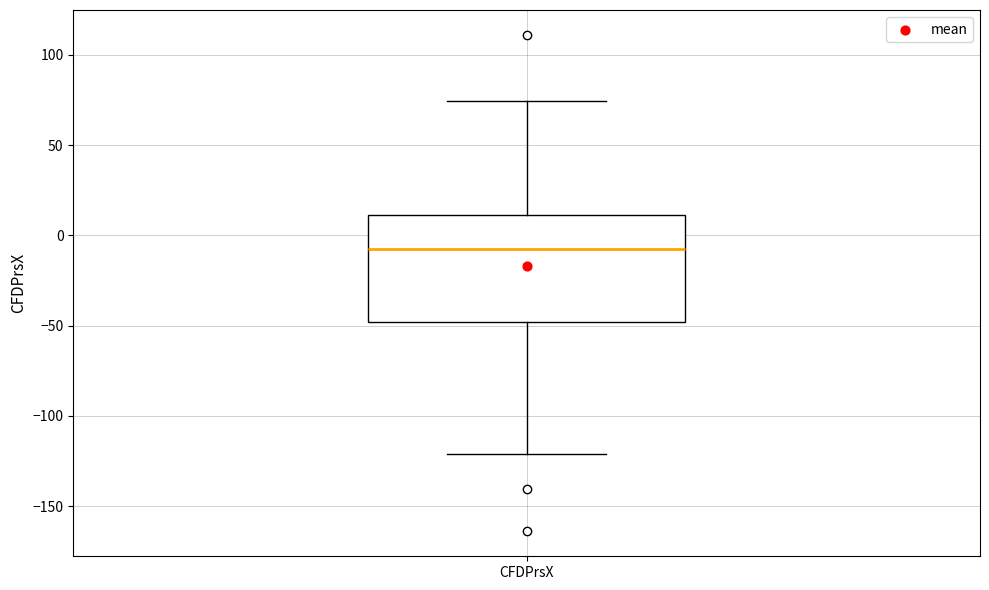

Where does the median line of the box for CFDPrsX sit on the y-axis? The values are not printed on the chart, so give them approximately, as read against the axis.

-10